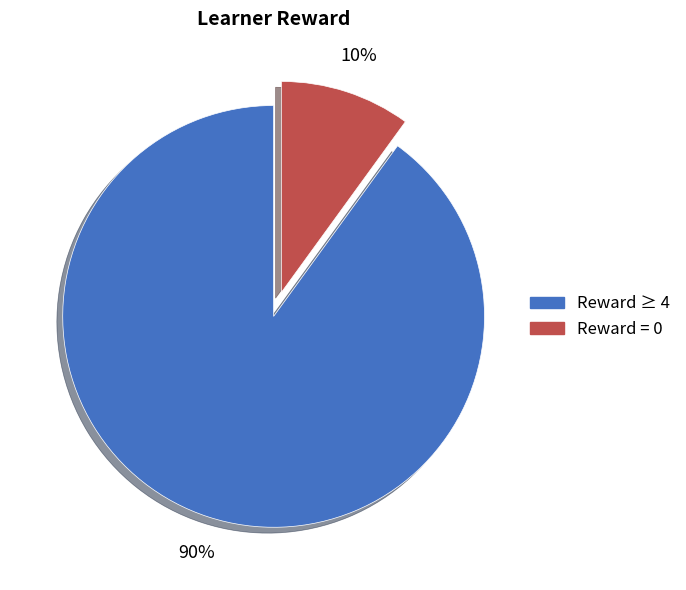

Is there a majority slice in this chart?

Yes